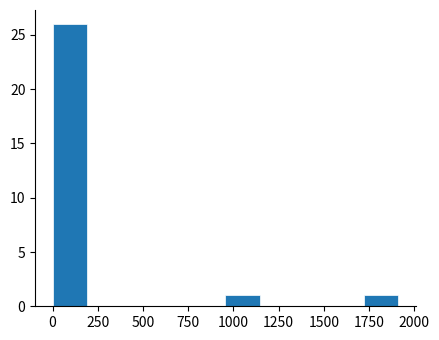

Around what value on the x-axis is the tallest bar? Give the approximate position of its centre, as read against the axis.

100